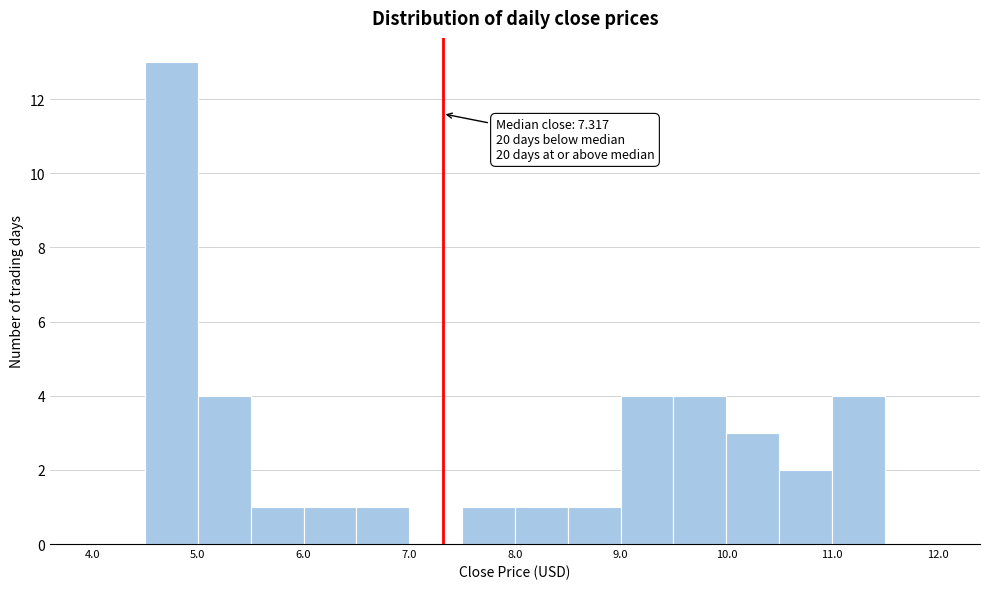

Over which range of the x-axis is the bar tallest?

4.5 to 5.0